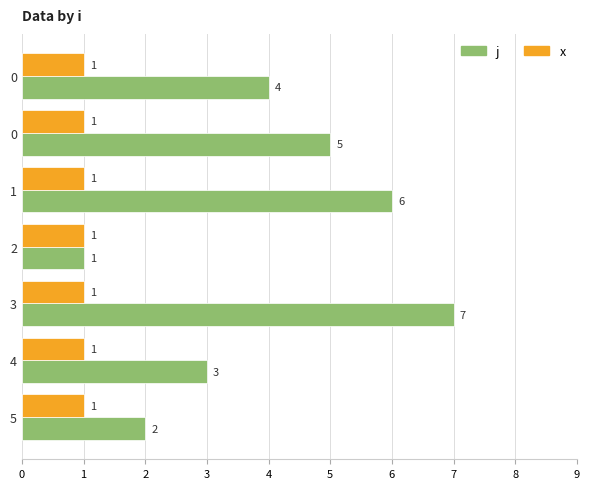

What is the difference between the second highest and minimum values in the j series?

5.0